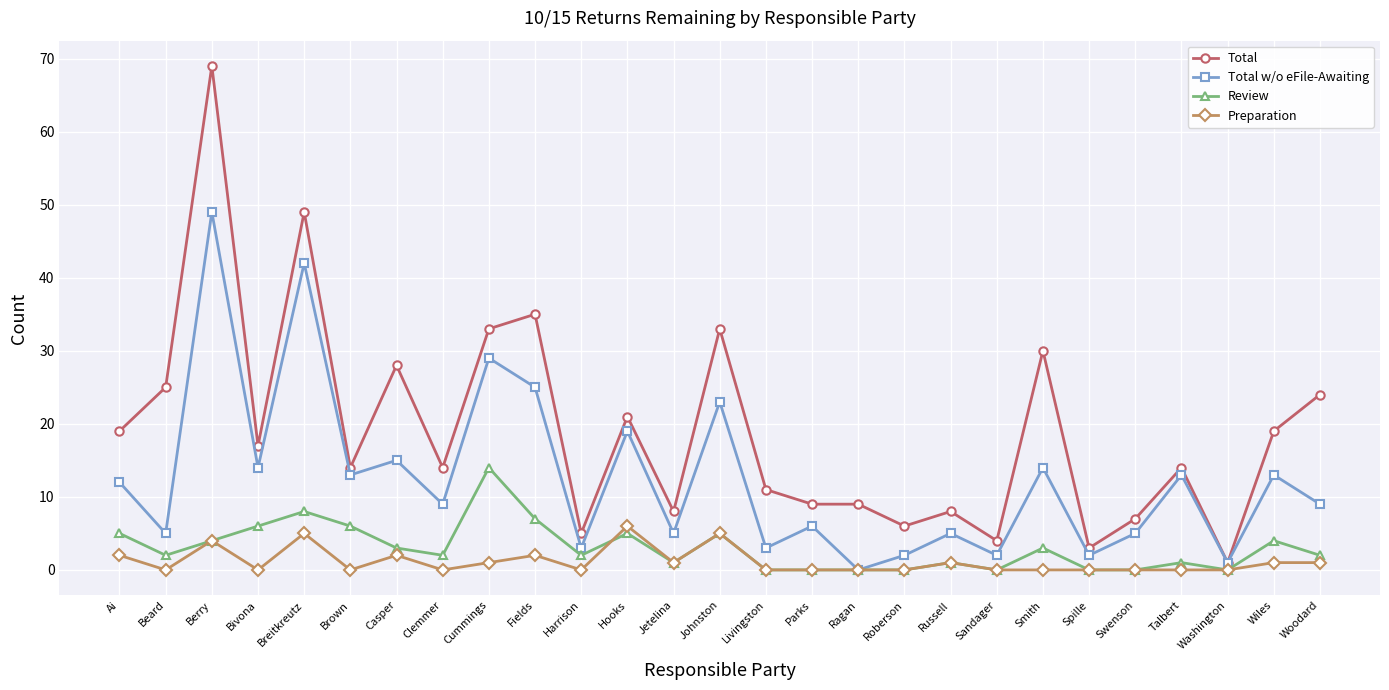

At which category does Total reach its first local valley?

Bivona